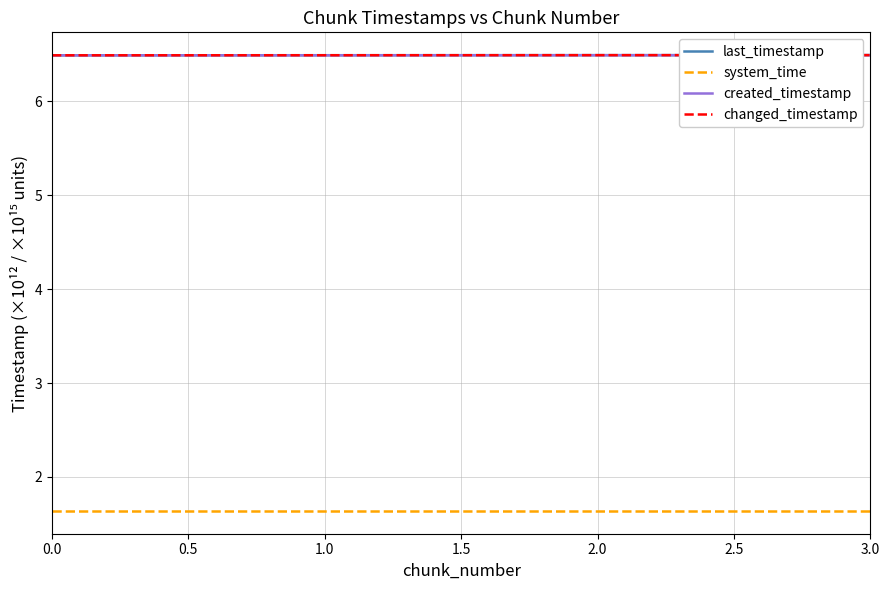

Does the chart have visible grid lines?

Yes